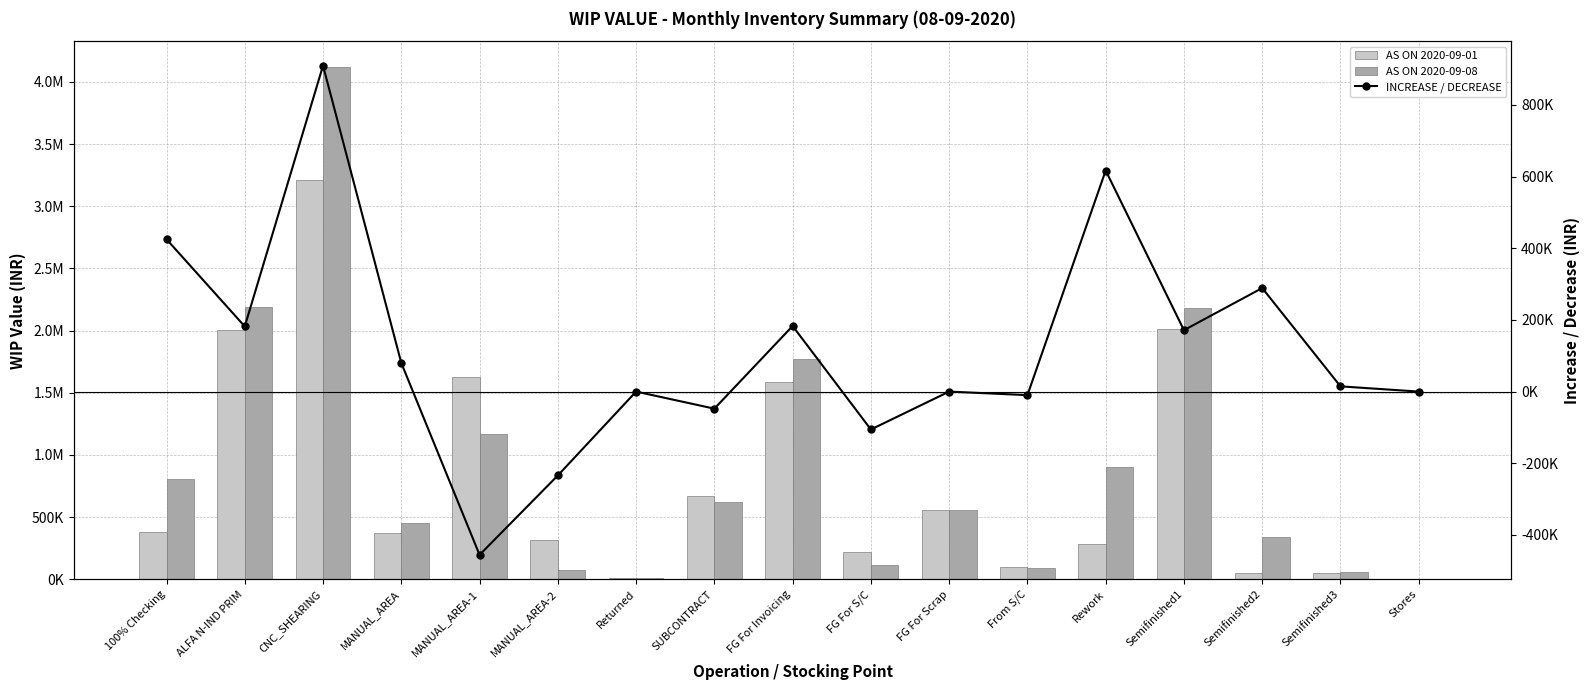

Which label corresponds to the largest value in the chart?

CNC_SHEARING